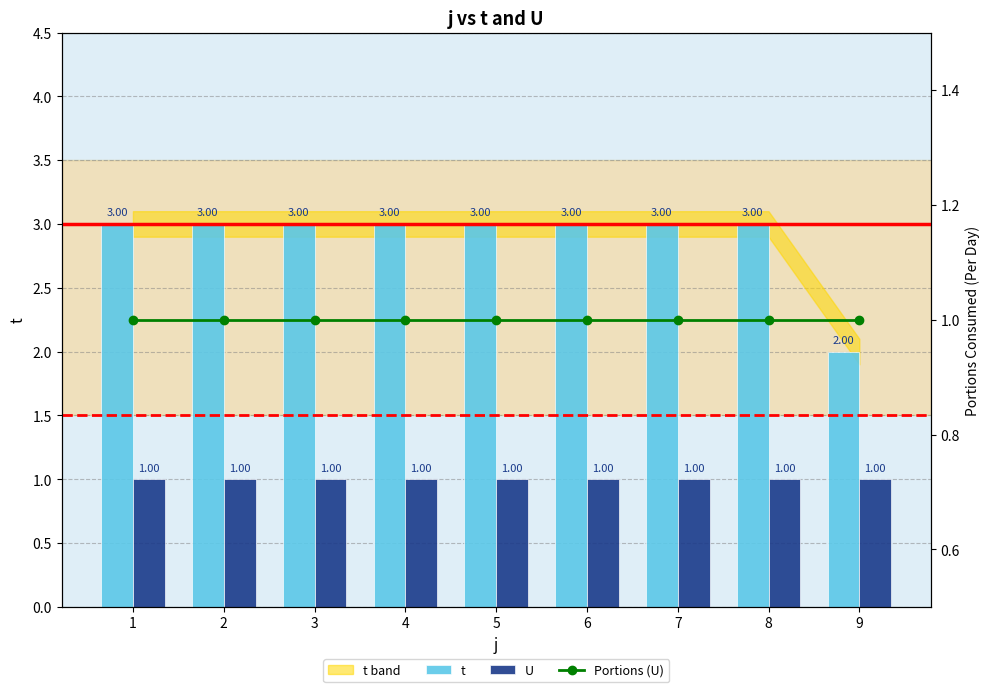

Reading left to right, what are all the values shown in this chart?

t: 1=3	2=3	3=3	4=3	5=3	6=3	7=3	8=3	9=2
U: 1=1	2=1	3=1	4=1	5=1	6=1	7=1	8=1	9=1
Portions (U): 1=1	2=1	3=1	4=1	5=1	6=1	7=1	8=1	9=1